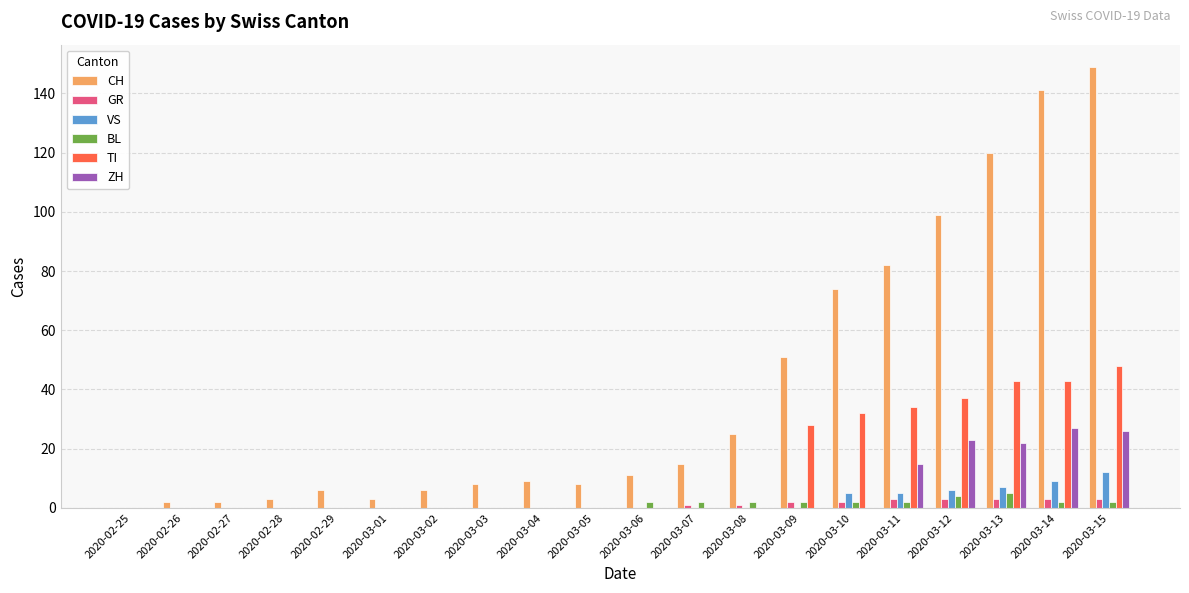

Which series has the largest total across all categories?

CH